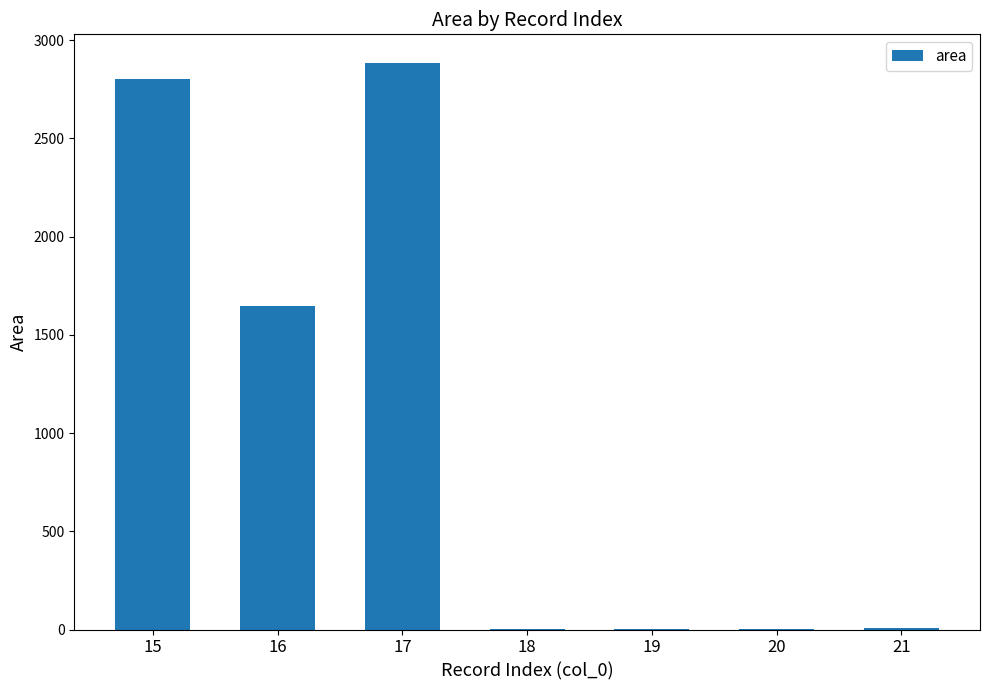

At which label is the value closest to 1445?

16